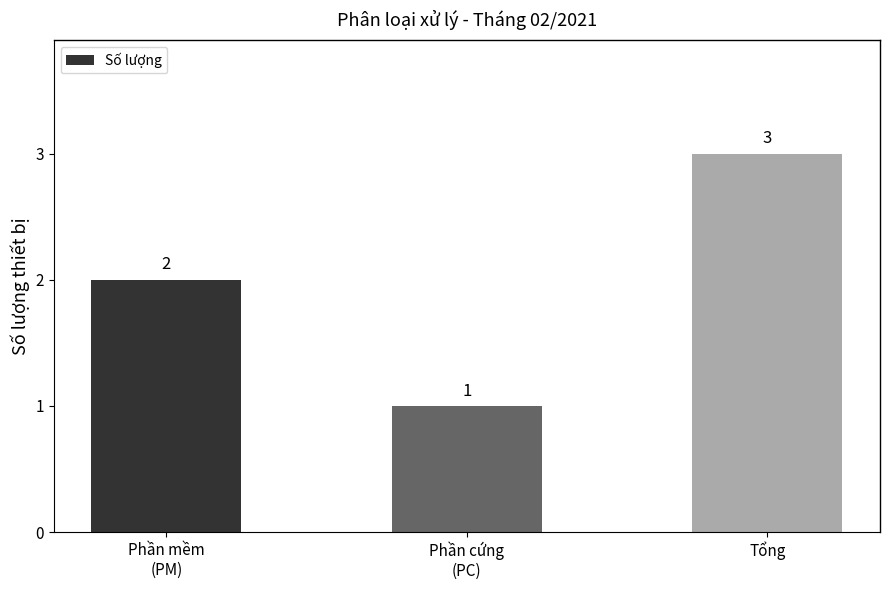

What position from the left is Phần cứng
(PC)?

2